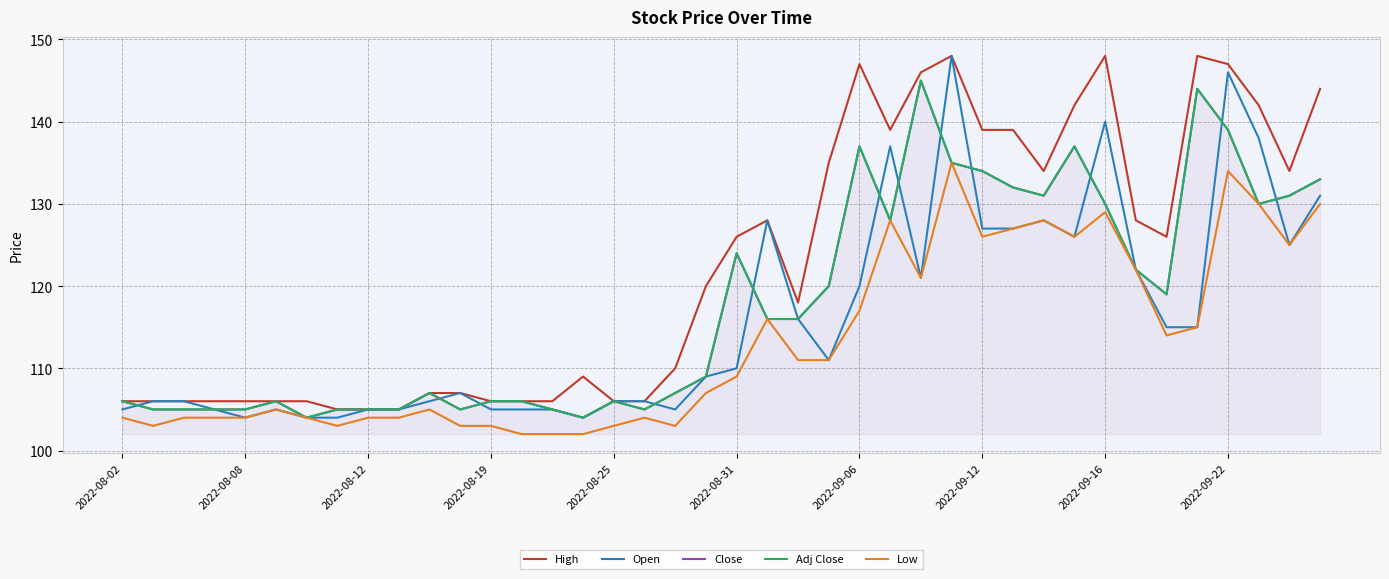

In High, how many points are lower than both neighbors (excluding endpoints)?

5